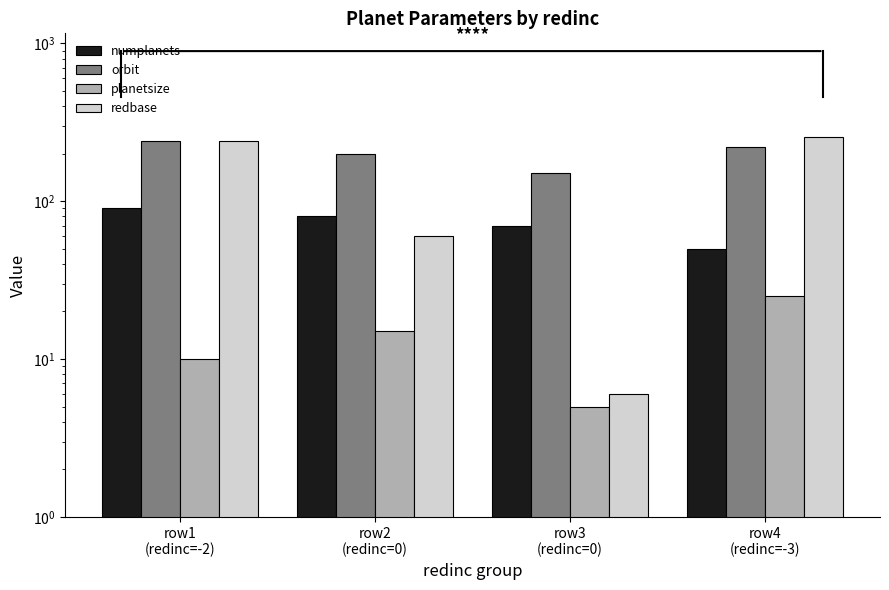

At how many categories does at least one series exceed 22?

4